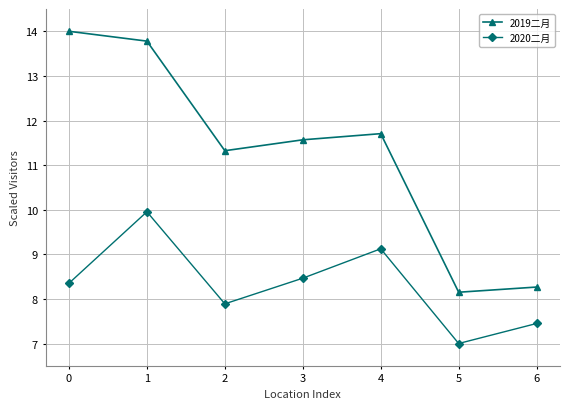

Reading left to right, transcribe all the data shown in this chart.

2019二月: 14.0	13.8	11.3	11.6	11.7	8.1	8.3
2020二月: 8.4	10.0	7.9	8.5	9.1	7.0	7.4